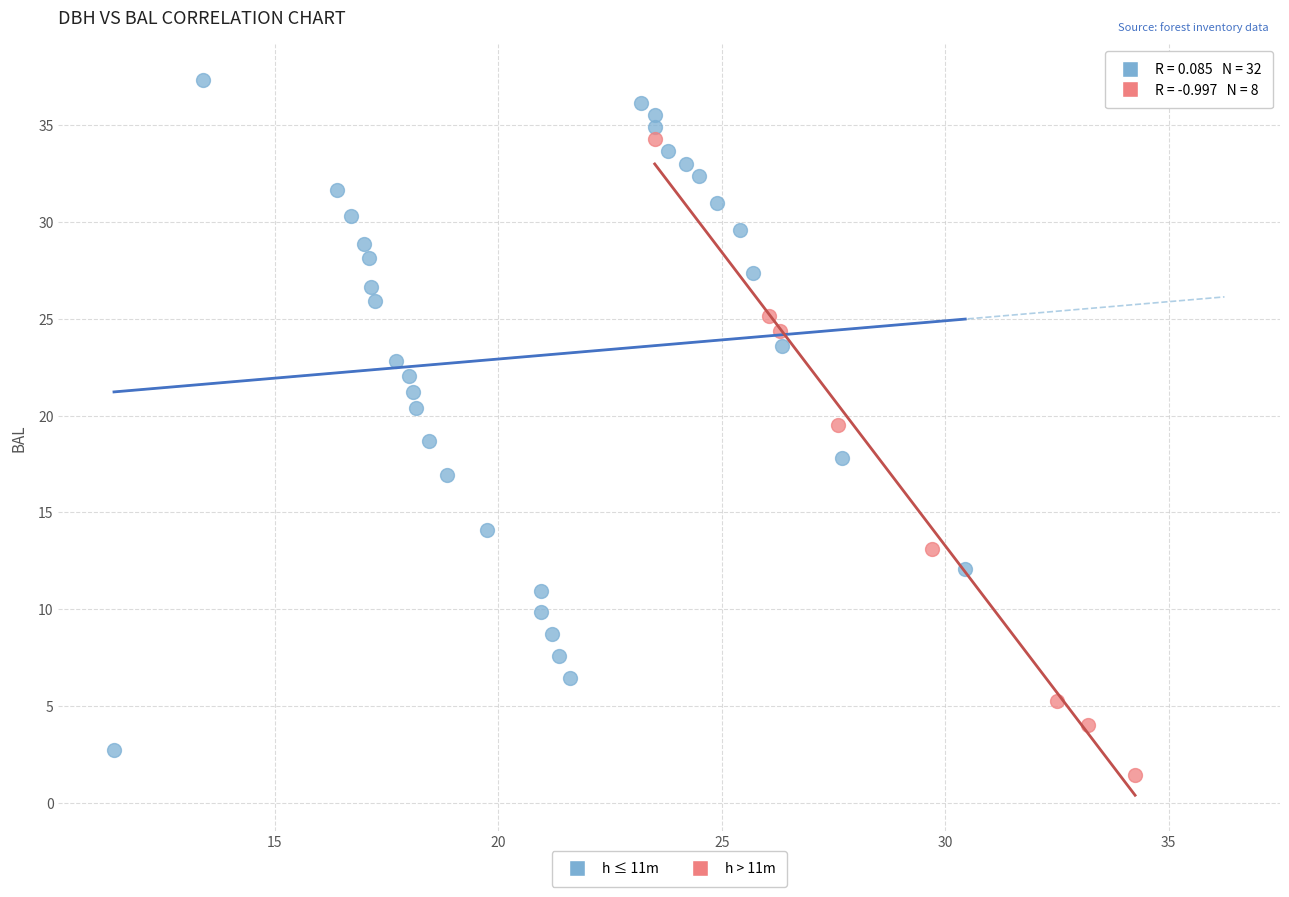

Which series reaches the minimum Y coordinate?

h > 11m